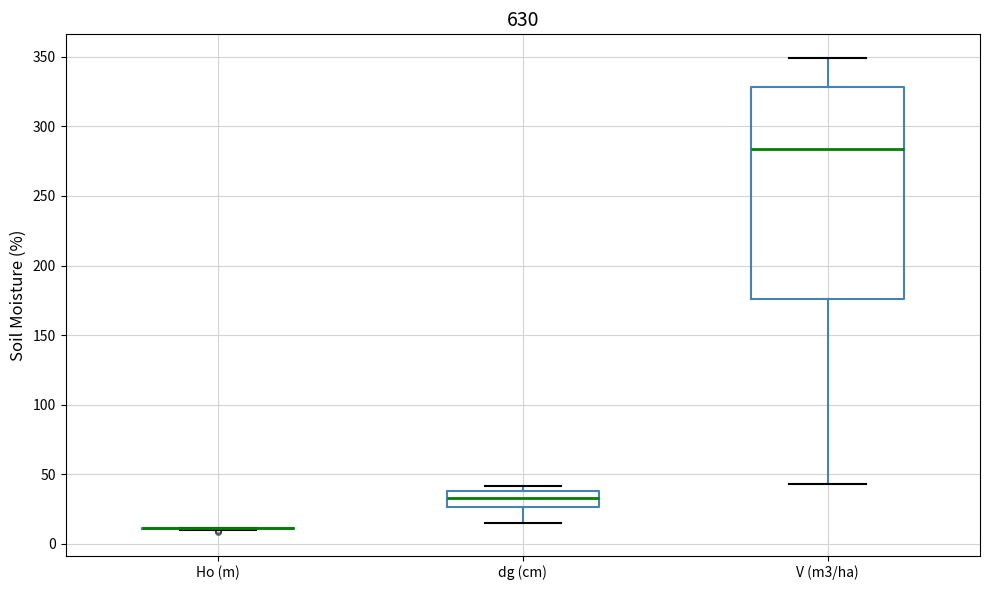

Reading left to right, read every box against the y-axis: the position of its median line, the range the box covers, and the ends of its whiskers. The values are not printed on the chart, so give them approximately, as read against the axis.

Ho (m): box collapsed to a line at 10, whiskers 10 to 10
dg (cm): median 35, box 25 to 40, whiskers 15 to 40 (just above the box's upper edge)
V (m3/ha): median 285, box 175 to 330, whiskers 45 to 350